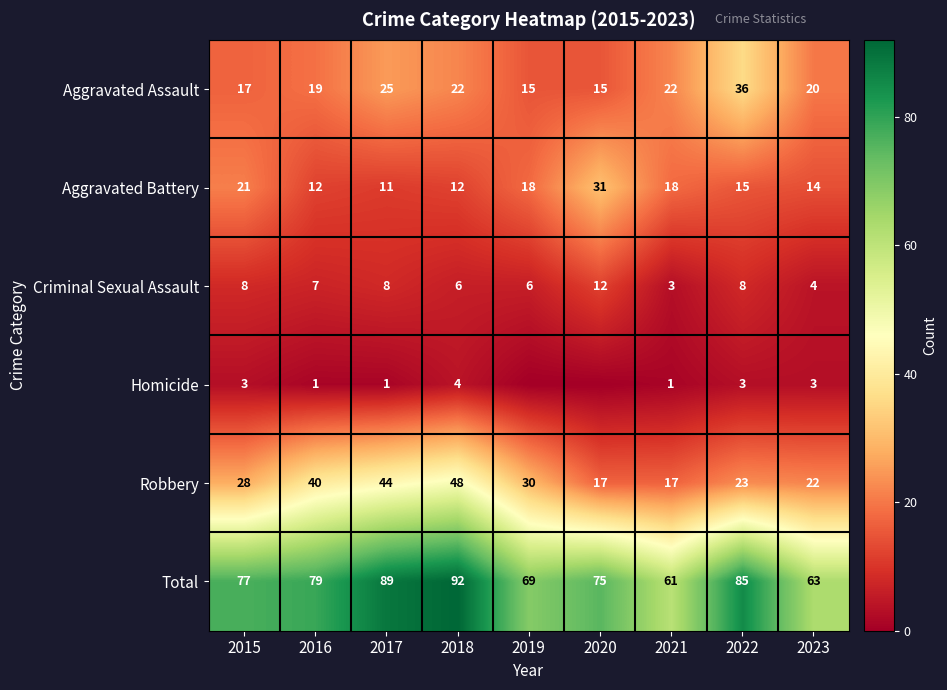

Rank the series at 2022 from lowest to highest value.

Homicide, Criminal Sexual Assault, Aggravated Battery, Robbery, Aggravated Assault, Total